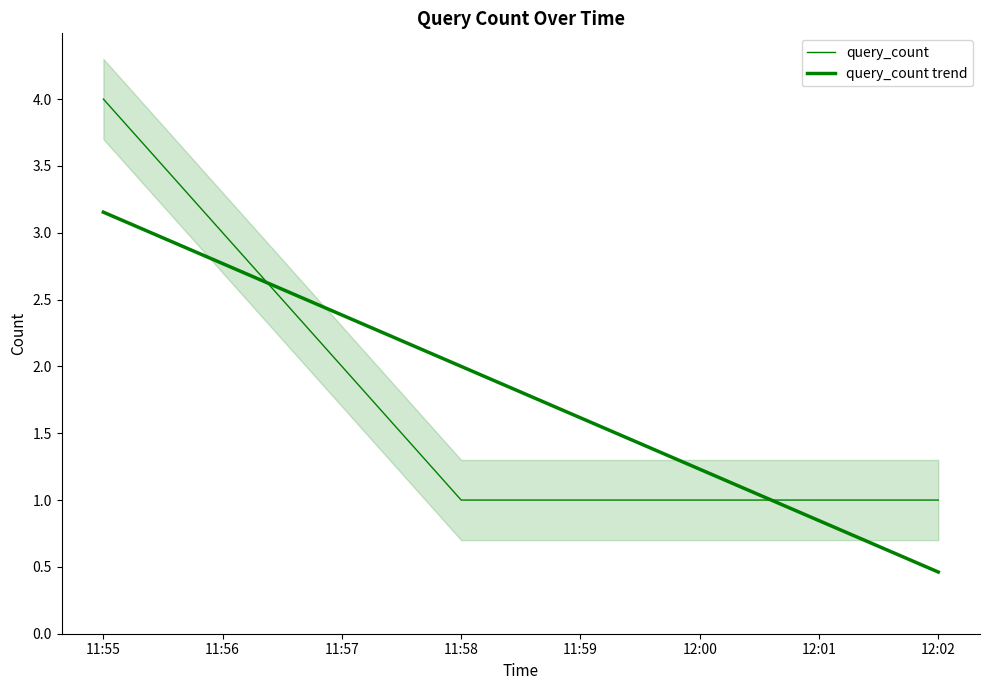

Is it true that query_count trend equals 1.1 at 11:57?

False